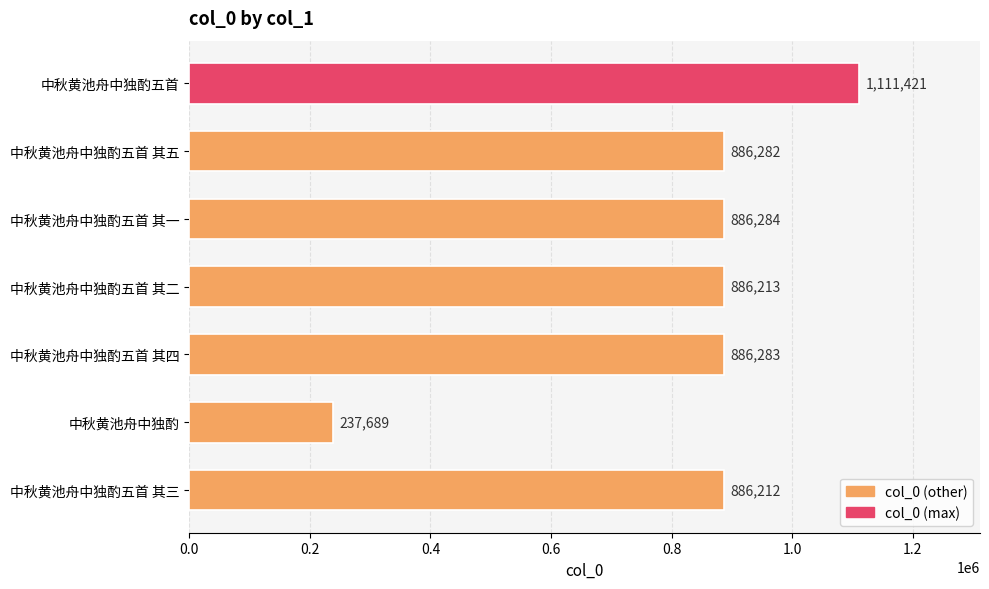

Which category has the lowest value across all series?

中秋黄池舟中独酌